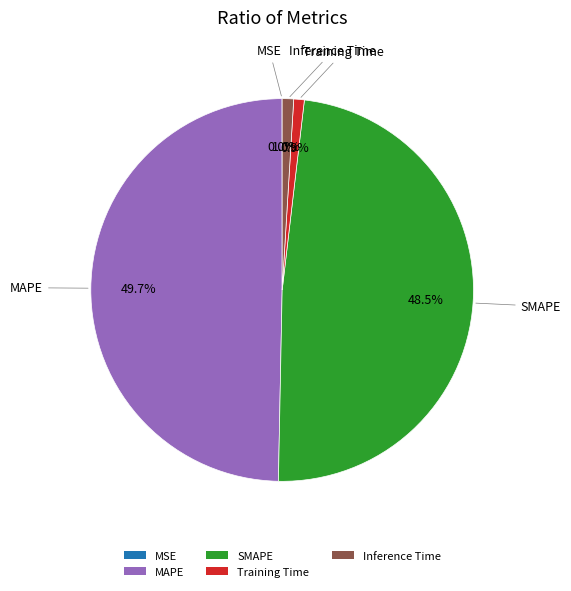

The Inference Time slice represents 1% of the pie. True or false?

True